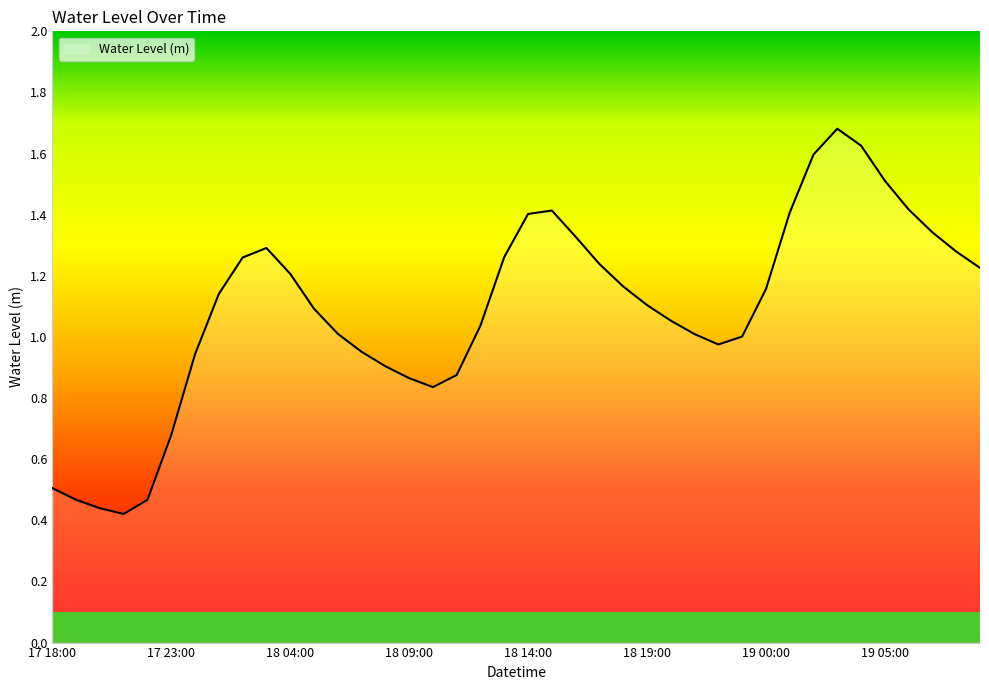

How many interior local valleys (lower than both neighbors) does the data have?

3